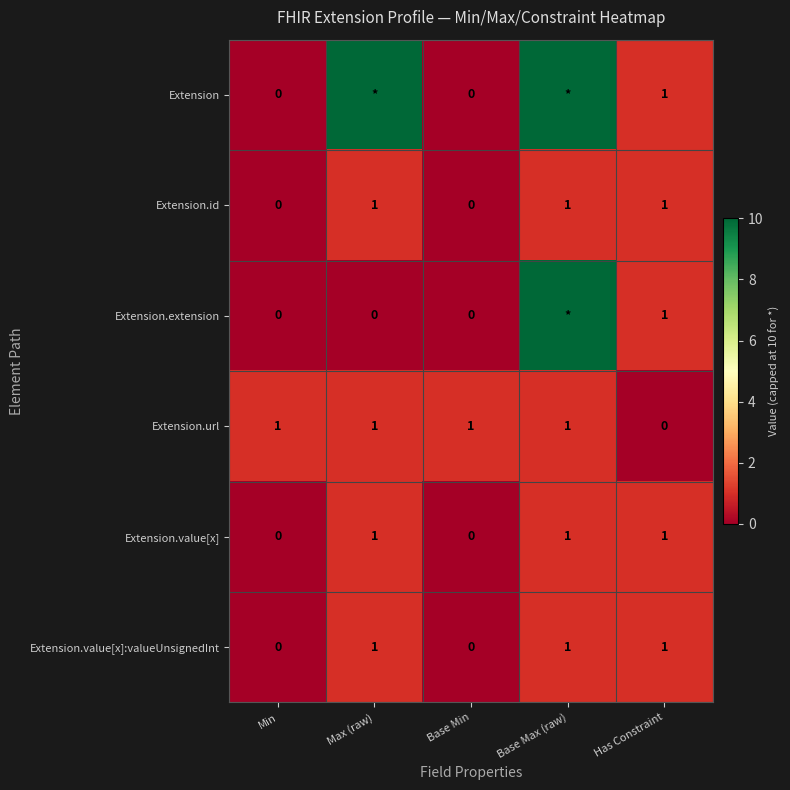

Count the Extension.id values in the range 0 to 1.

5